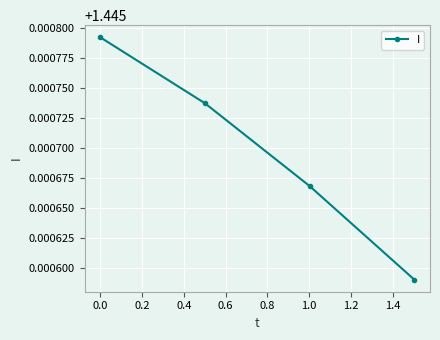

How many values are between 1 and 2?

4